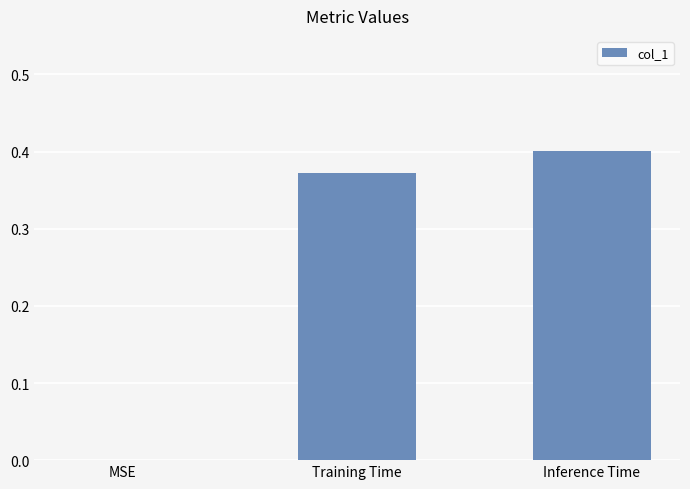

Which category has the highest value across all series?

Inference Time